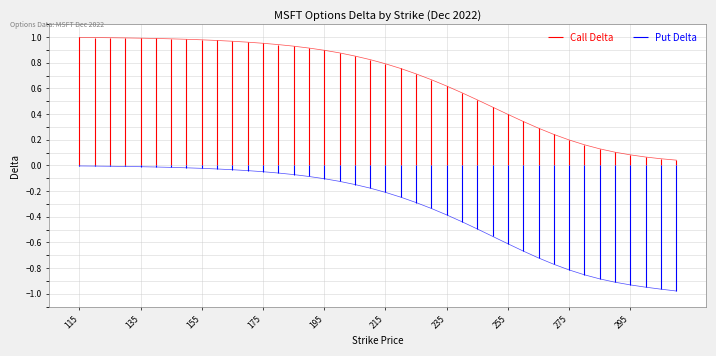

Which series has the widest spread of values?

Put Delta